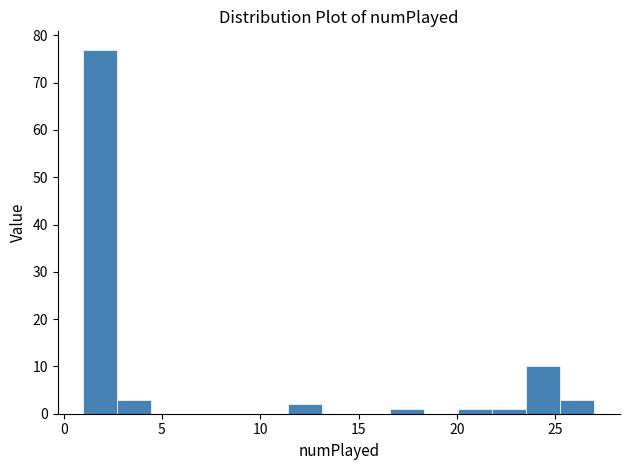

Read against the x-axis, roughly where is the centre of the tallest bar?

2.0